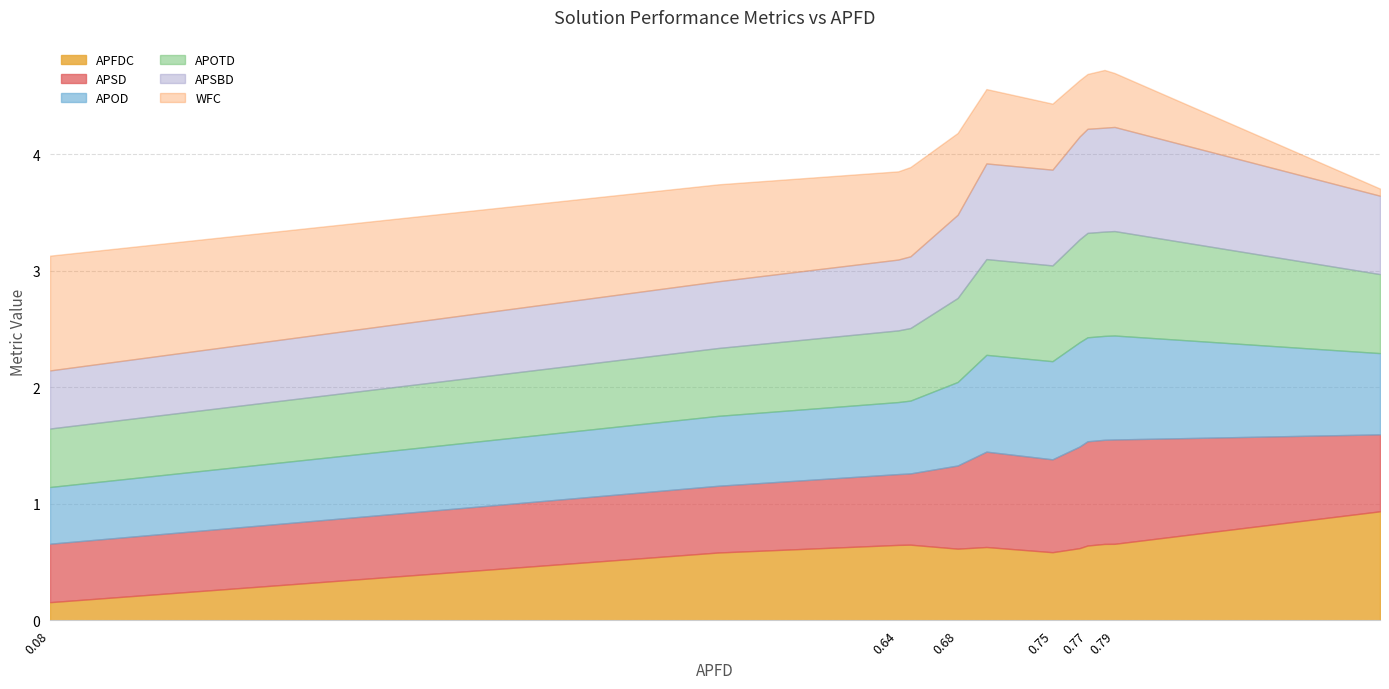

How many categories are shown in the chart?

12